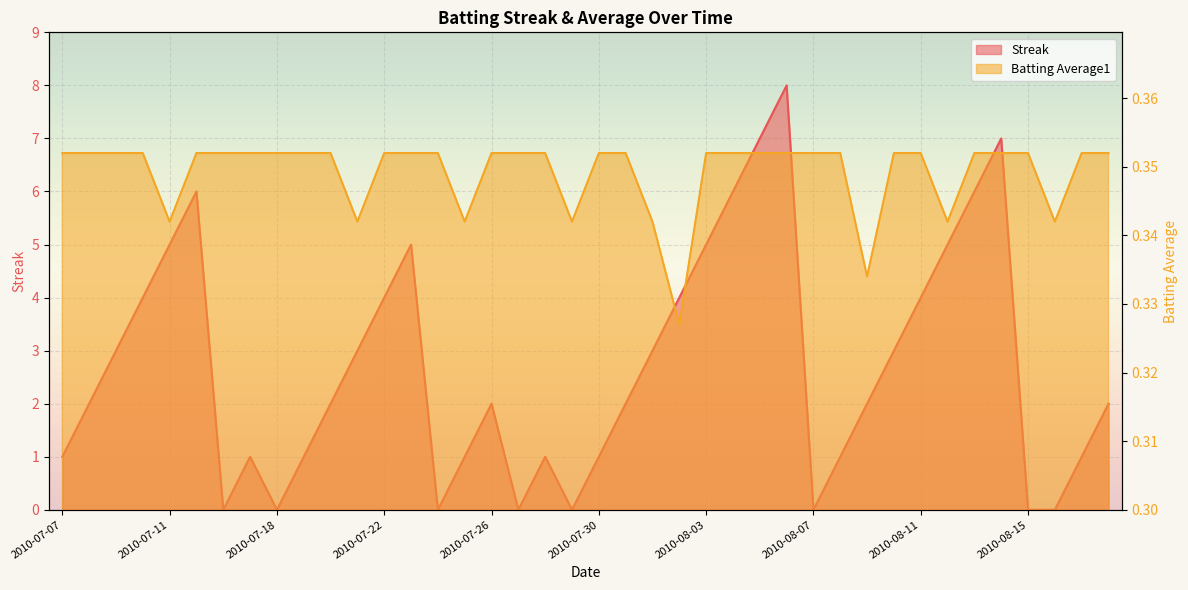

At how many categories does at least one series exceed 5?

6